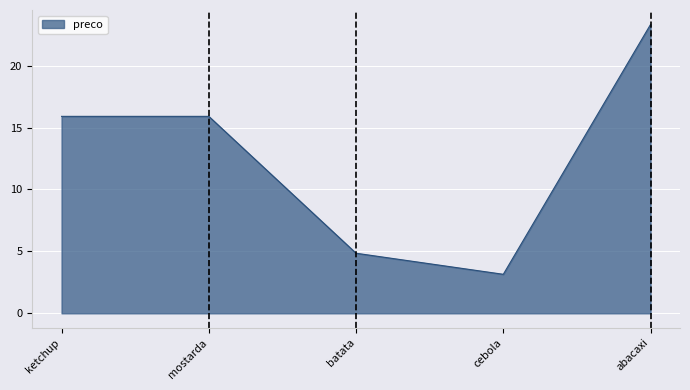

What is the ratio of the value at batata to the value at ketchup?

0.3